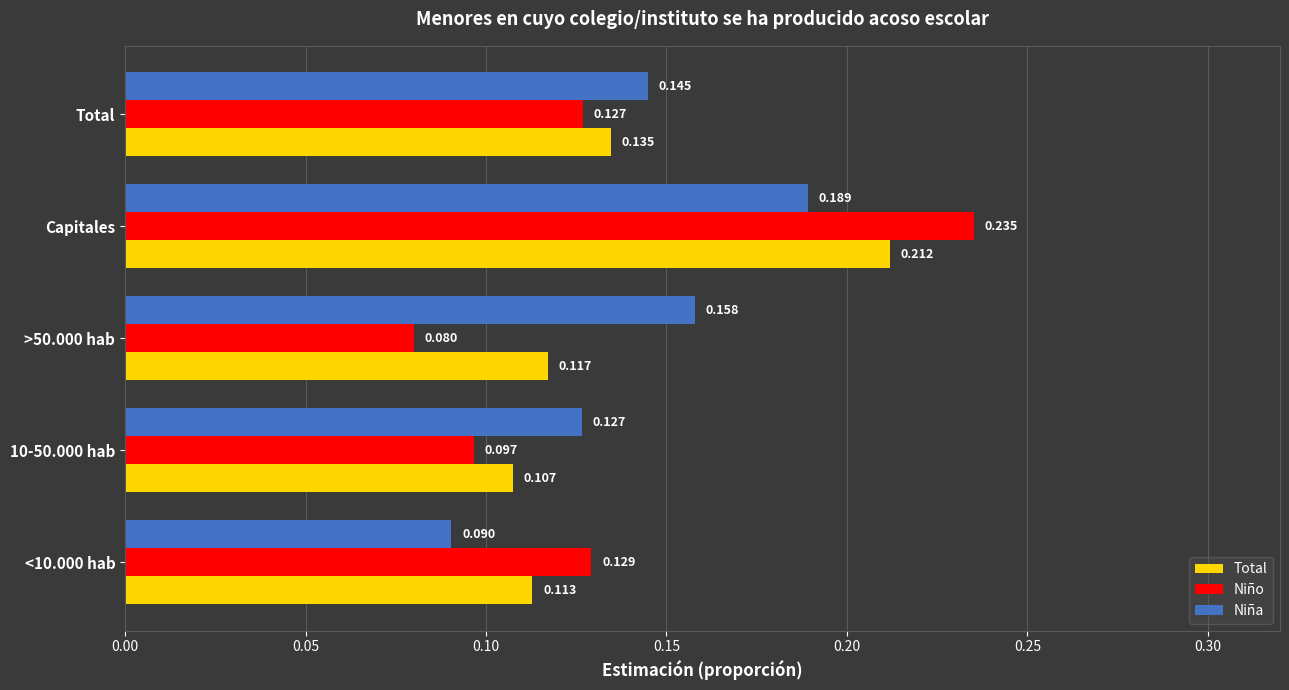

Which label corresponds to the largest value in the chart?

Capitales